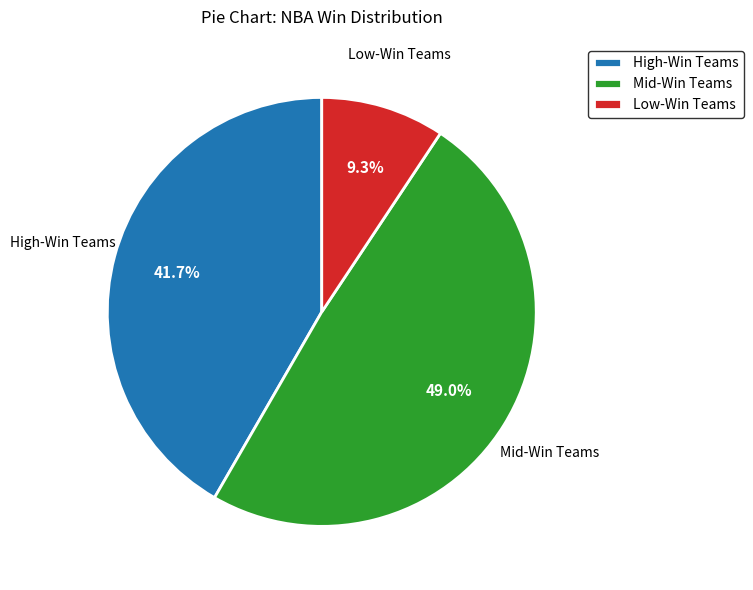

Which slice is the largest?

Mid-Win Teams